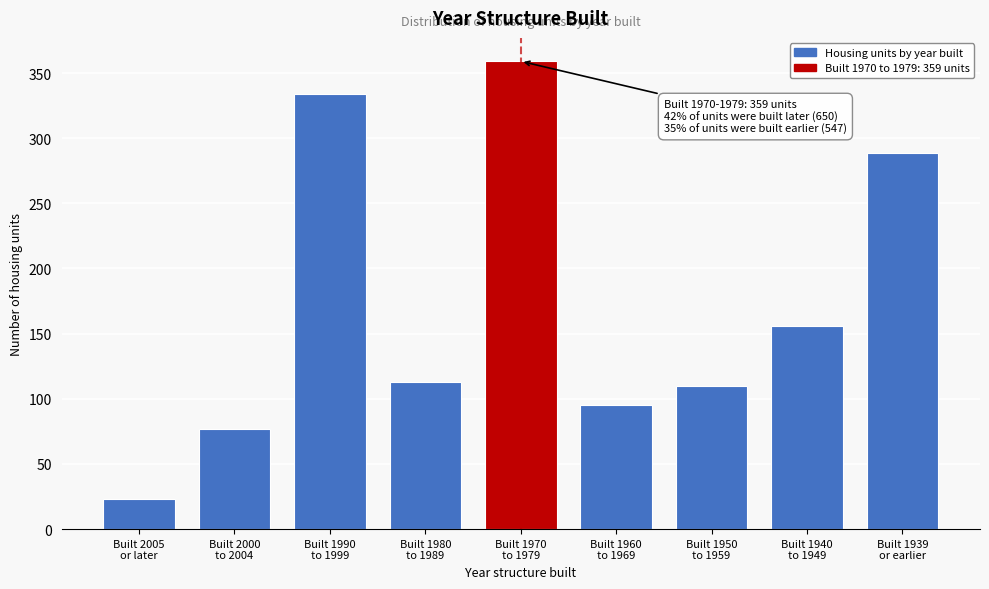

Reading left to right, transcribe all the data shown in this chart.

23	77	334	113	359	95	110	156	289